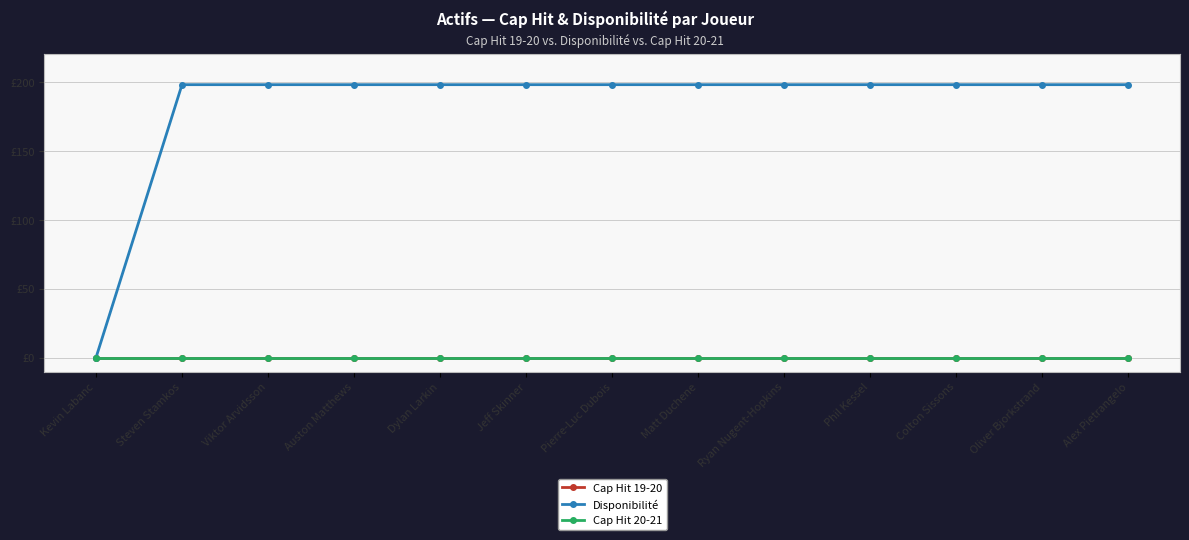

Does the chart have visible grid lines?

Yes